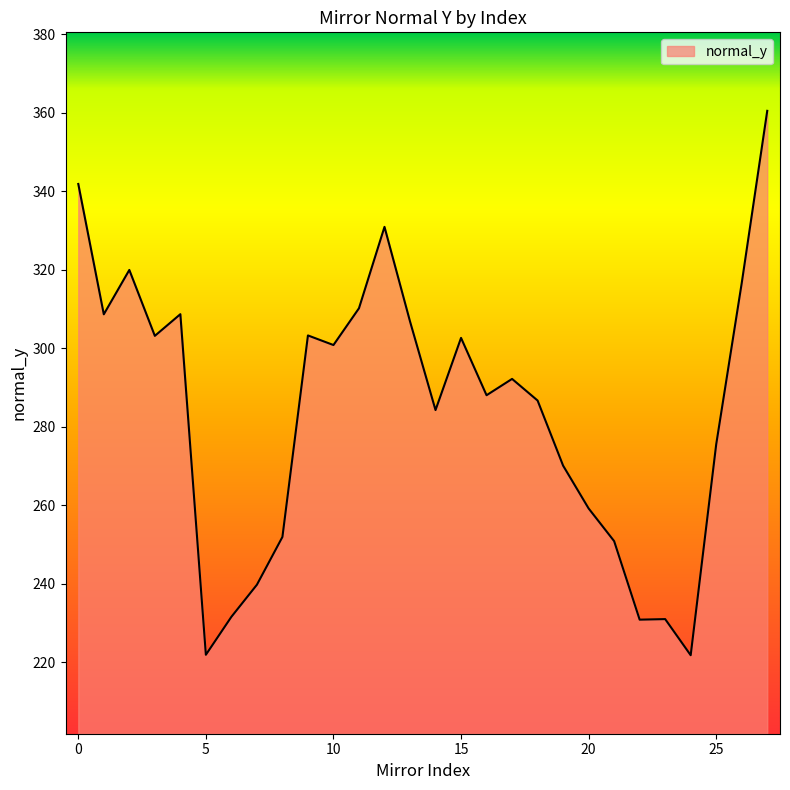

What is the difference between the maximum and minimum values?

138.7